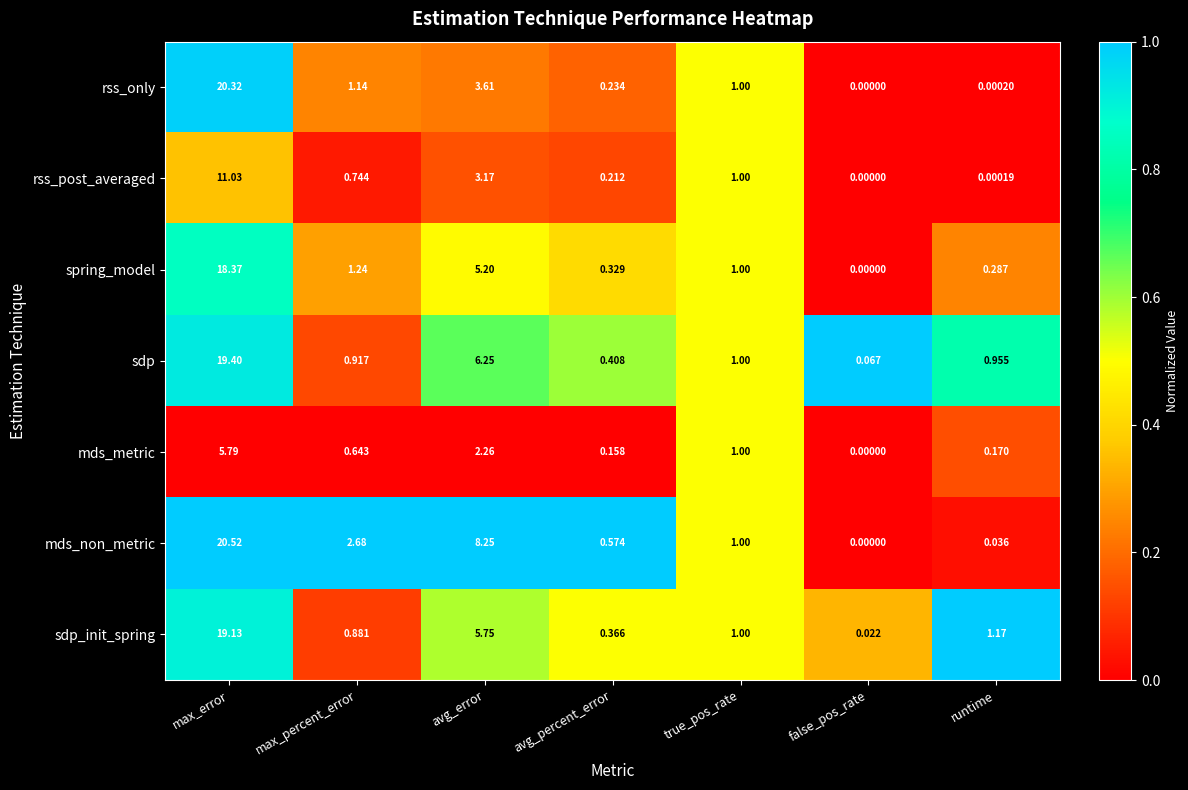

What is the spread (max minus min) of values at max_error?

14.7